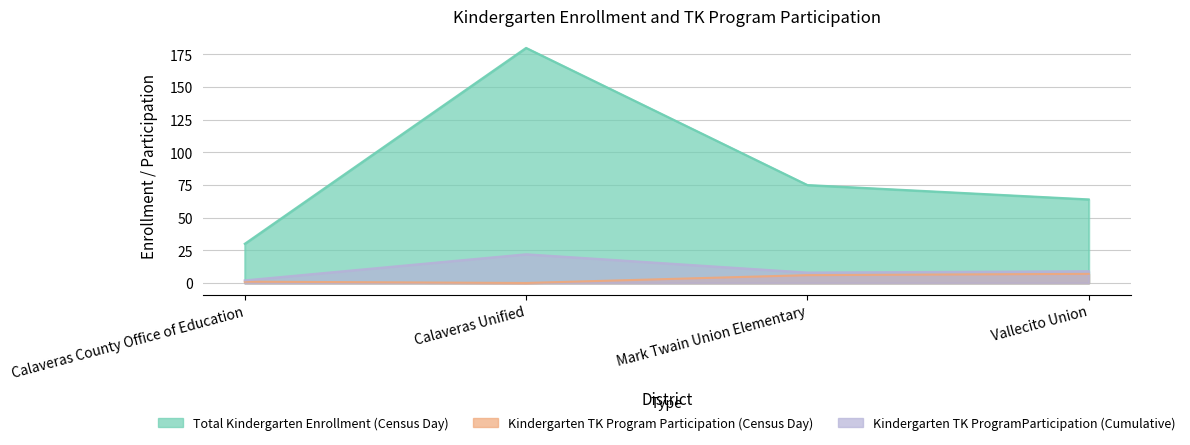

Between Calaveras Unified and Vallecito Union, which series saw the biggest shift?

Total Kindergarten Enrollment (Census Day)